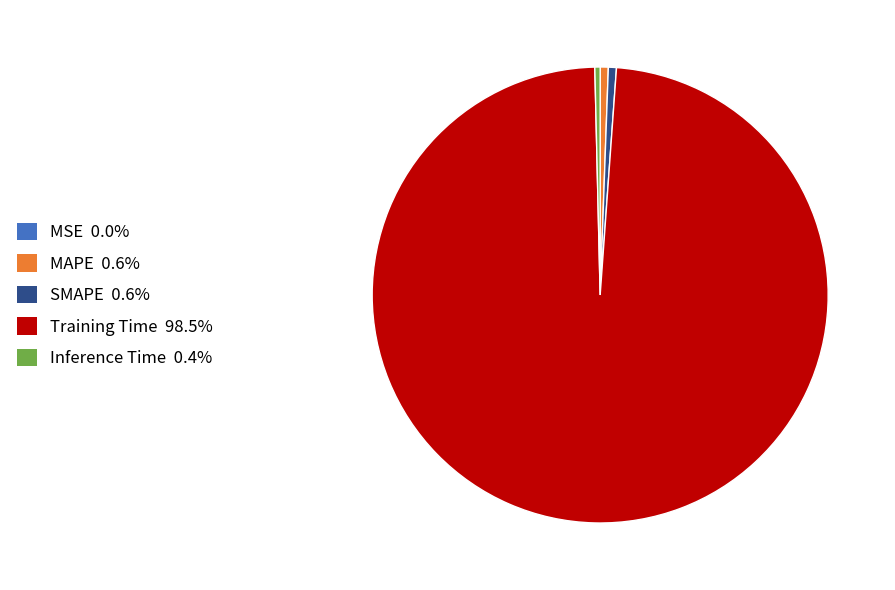

Which category accounts for the majority?

Training Time